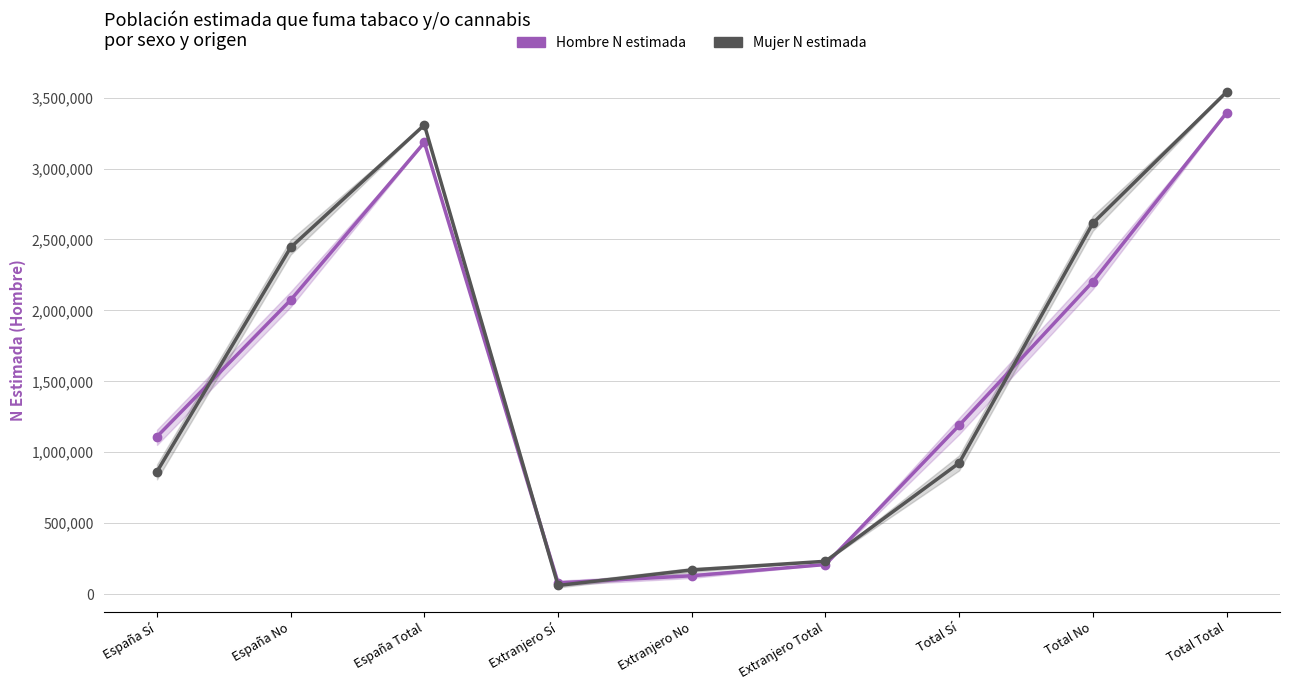

Does the chart display data point markers on the line(s)?

Yes